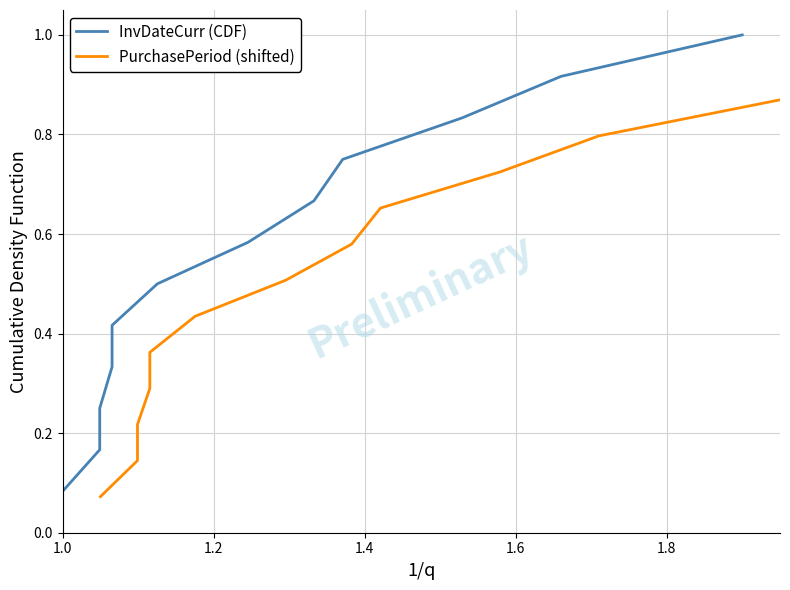

True or false: InvDateCurr (CDF) has more than 2 interior local peaks.

False